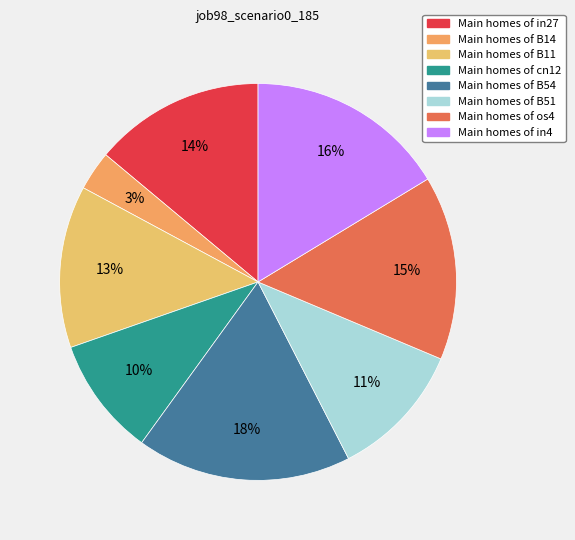

How many slices are in this pie chart?

8